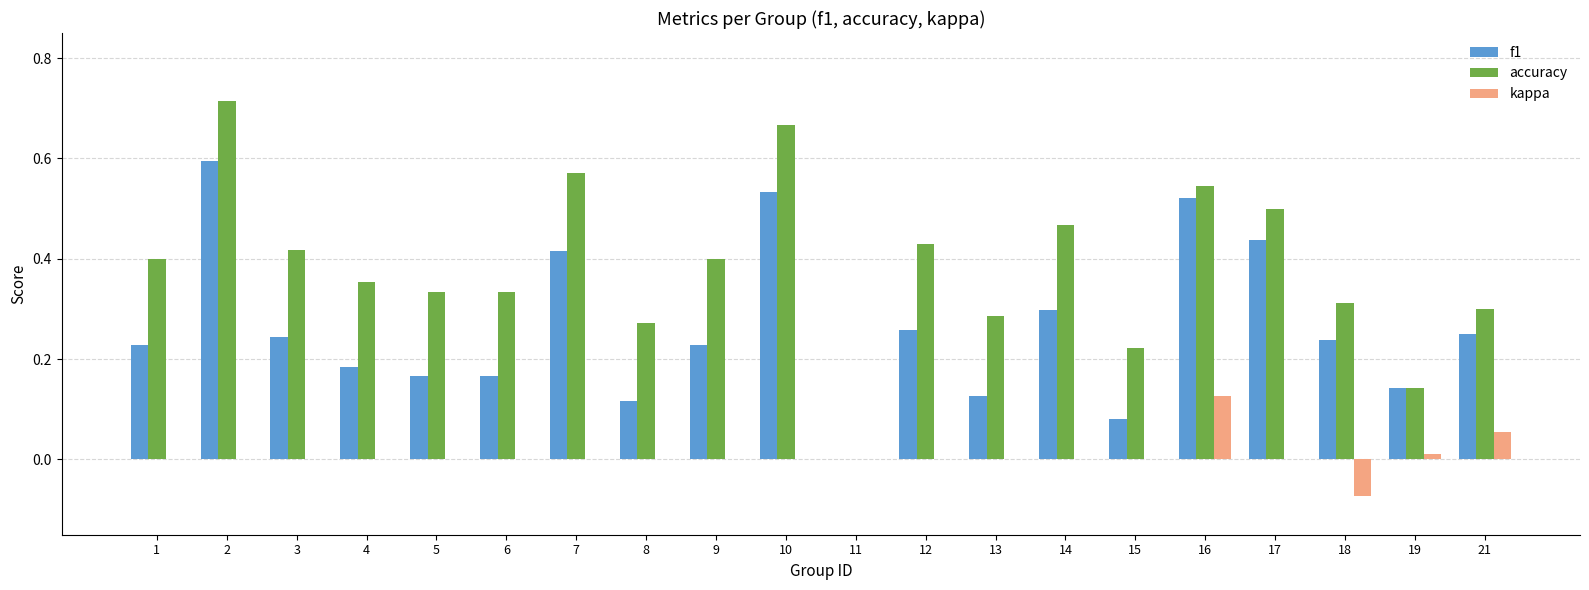

True or false: accuracy has a value of 0.5 at 16.

True